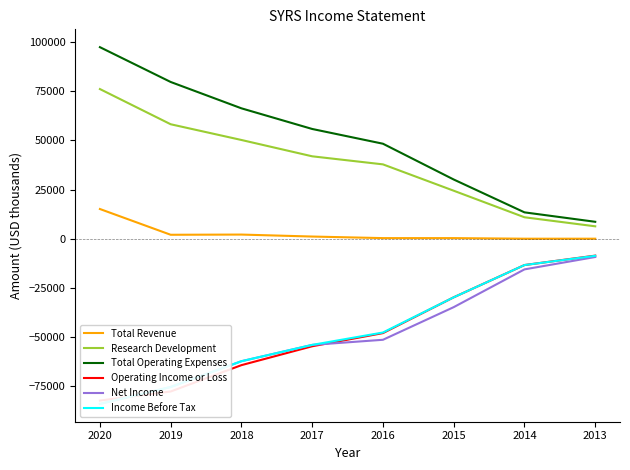

List the series in order of their peak value, highest first.

Total Operating Expenses, Research Development, Total Revenue, Operating Income or Loss, Income Before Tax, Net Income